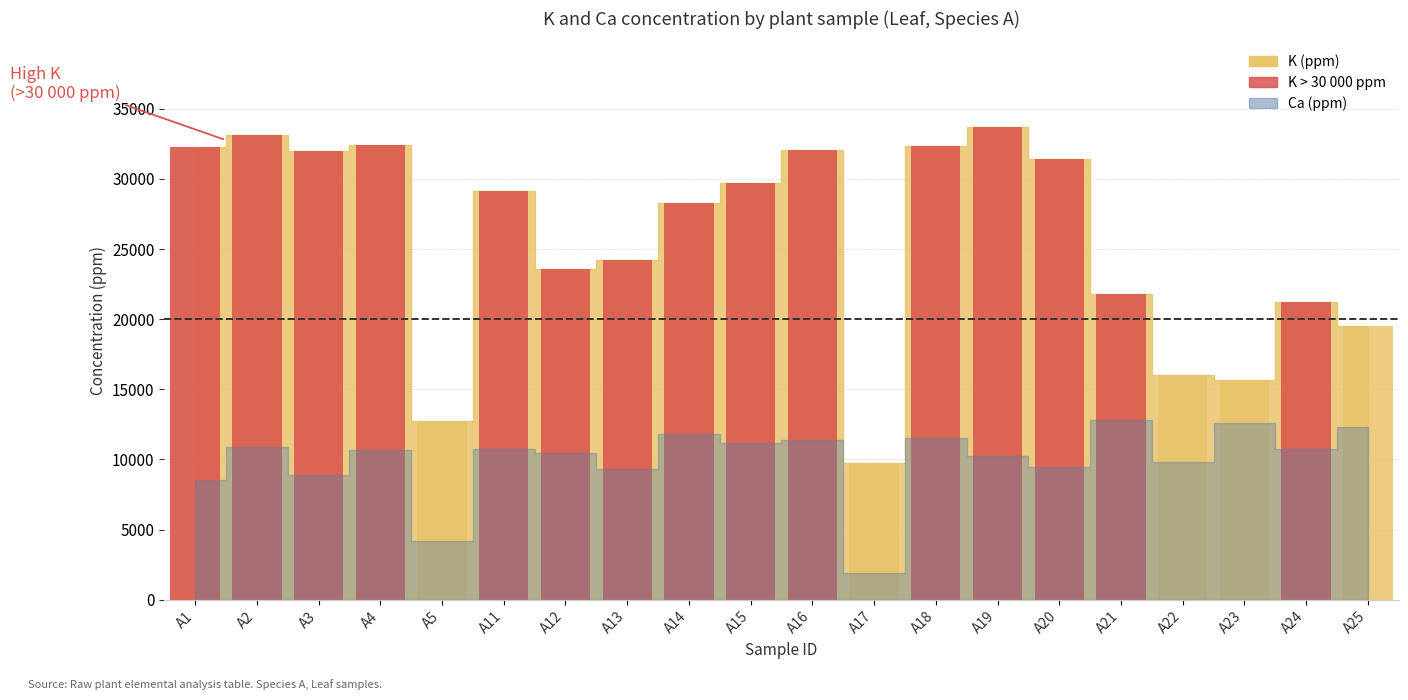

Approximately how many times larger is the value at A15 compared to A13?

1.2